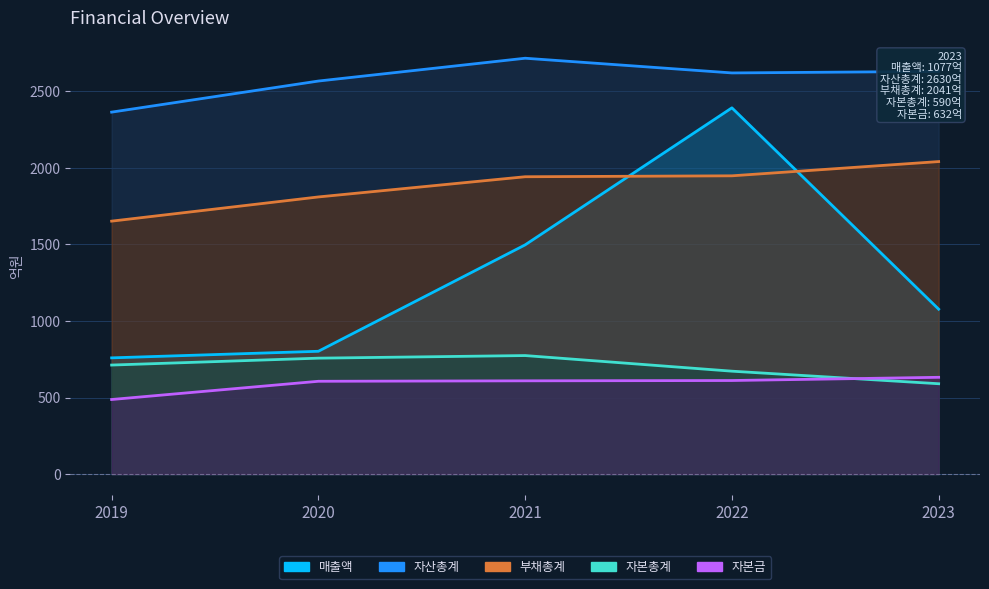

What is the difference between the second highest and minimum values in the 부채총계 series?

296